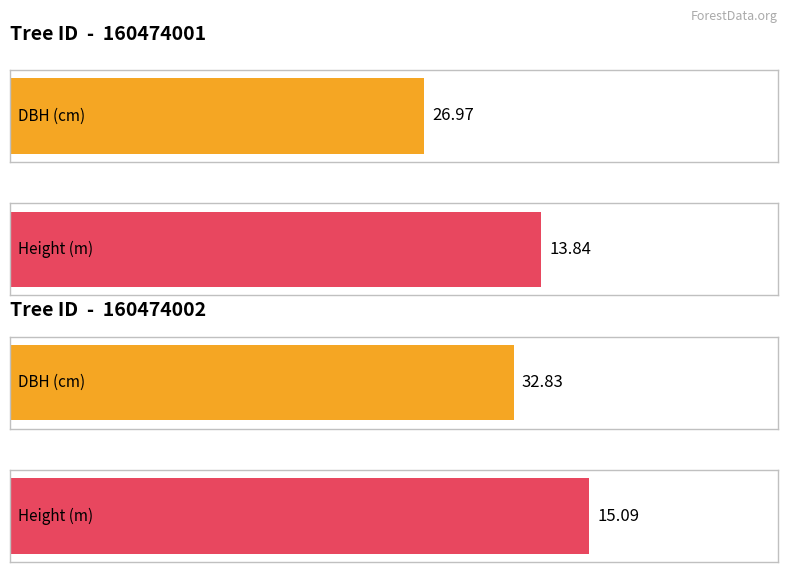

At which label does h reach its minimum?

160474001